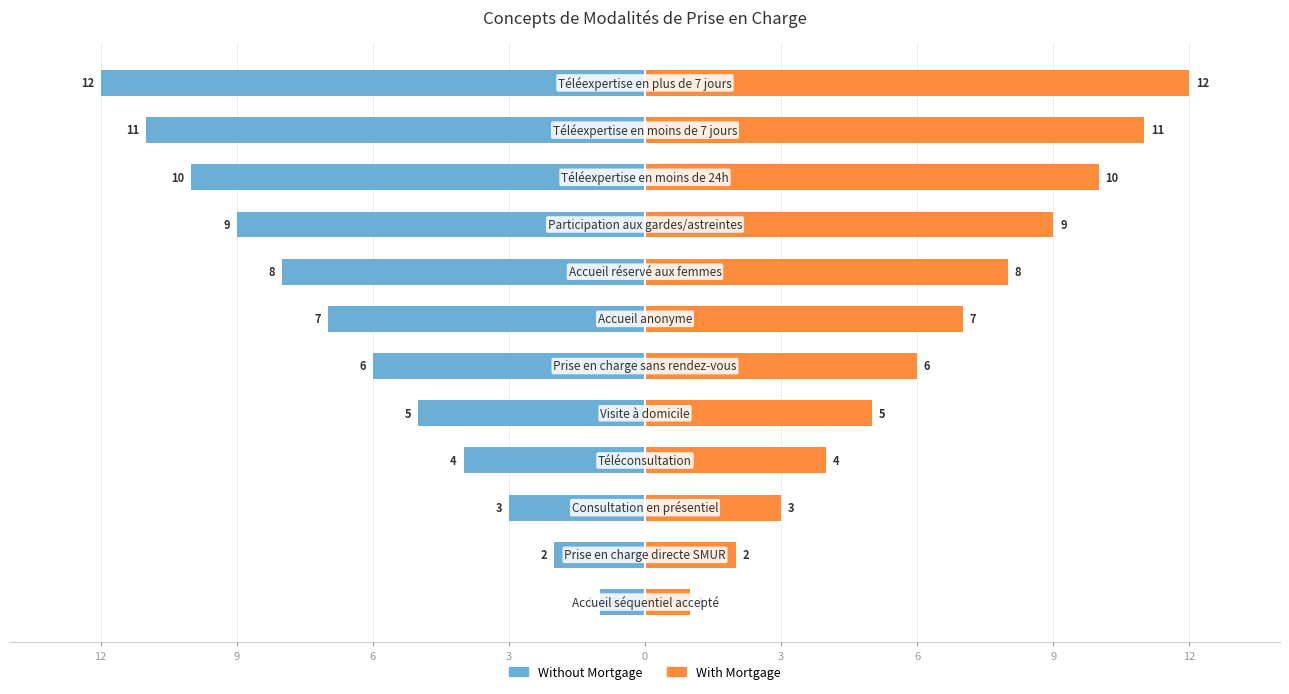

What is the sum of all Without Mortgage values?

-78